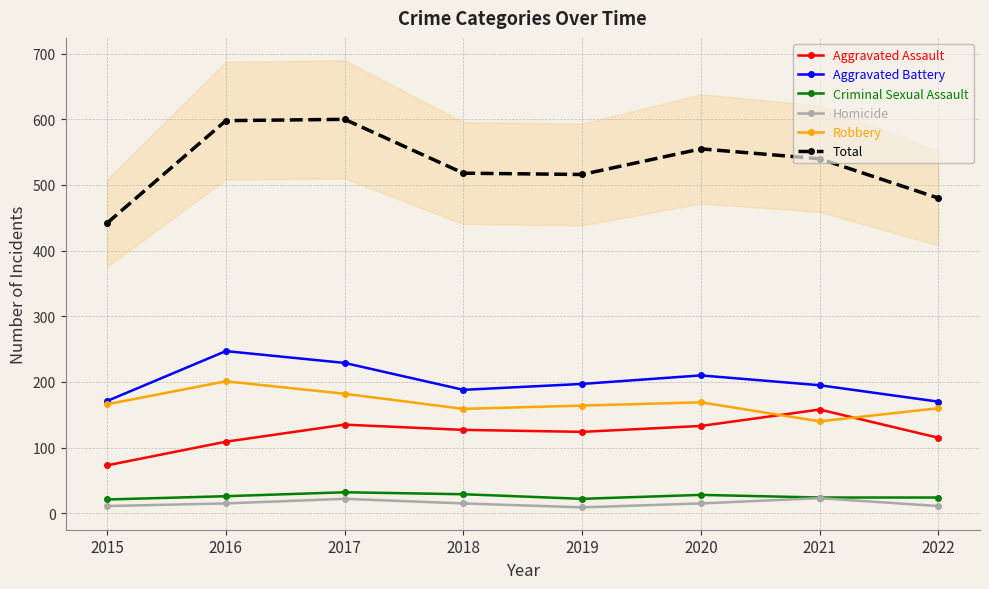

True or false: Total and Aggravated Assault intersect in this chart.

False